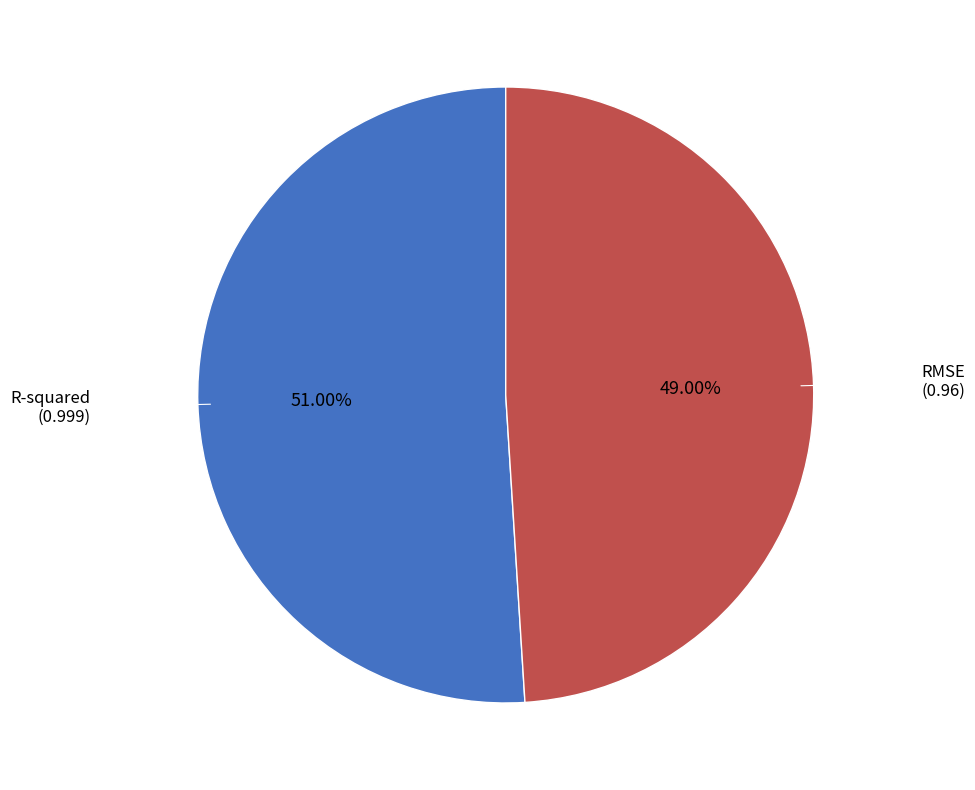

Is there any slice that represents more than half of the pie?

Yes